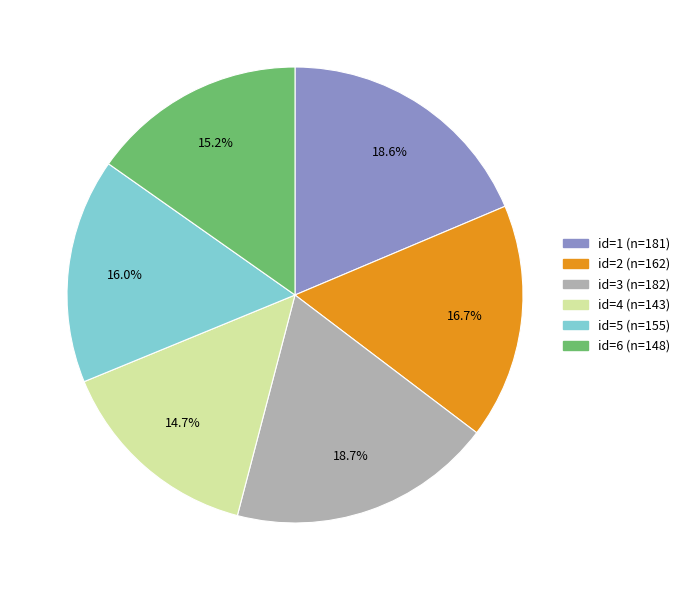

How many slices are in this pie chart?

6